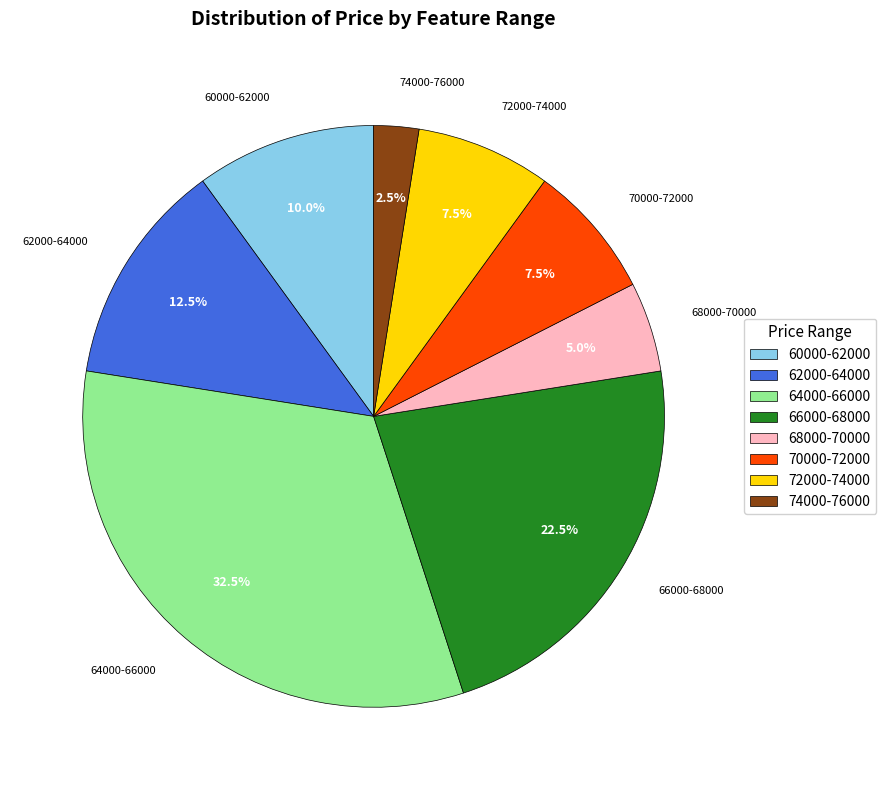

Count the number of slices in the pie.

8